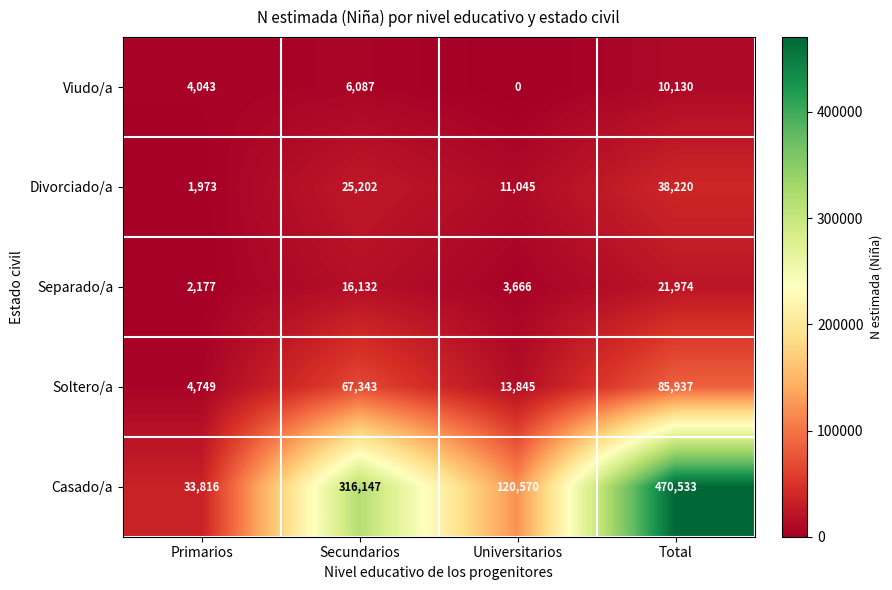

Which series has the largest total across all categories?

Casado/a